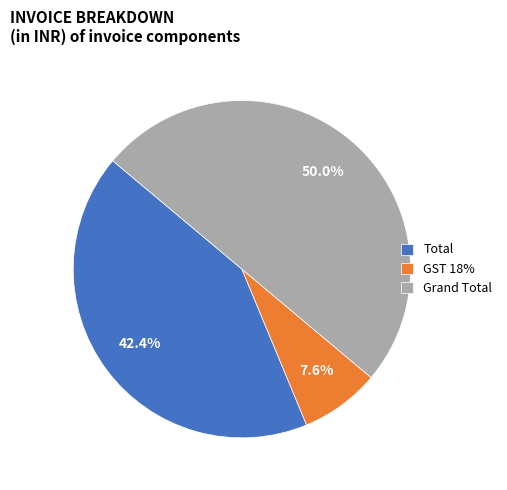

How much of the chart is everything except Grand Total?

50.0%